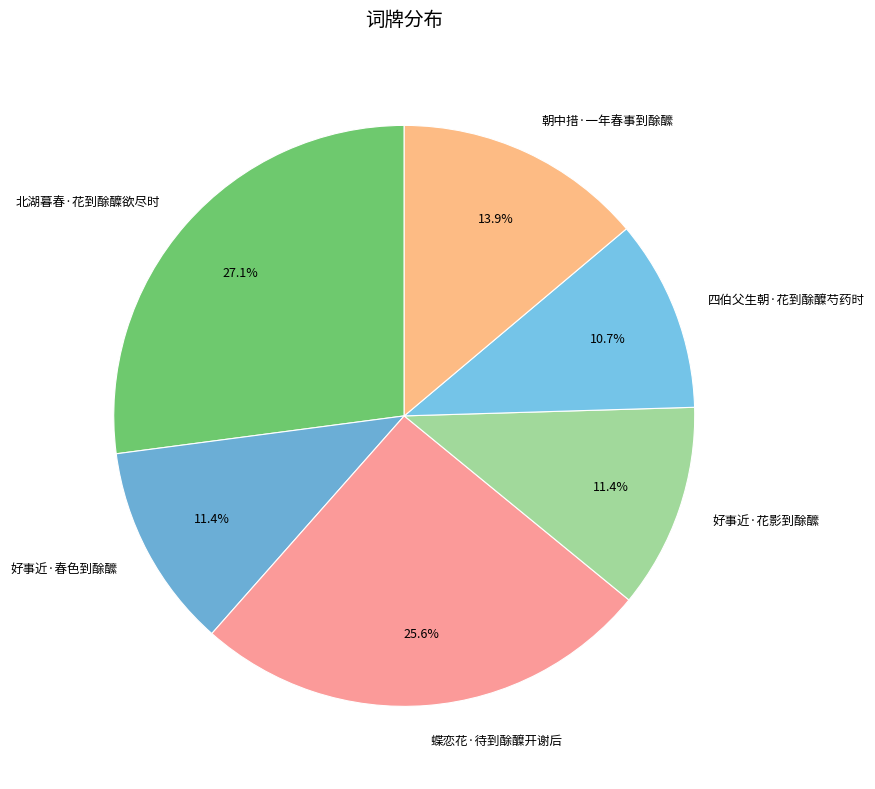

Combined, what portion of the pie is 蝶恋花·待到酴醾开谢后 and 朝中措·一年春事到酴醿?

39.5%